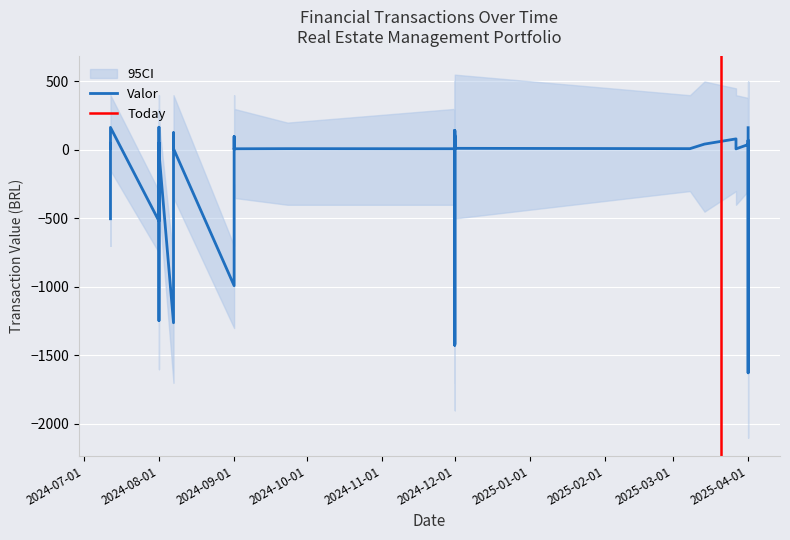

Which category has the lowest value across all series?

2025-04-01